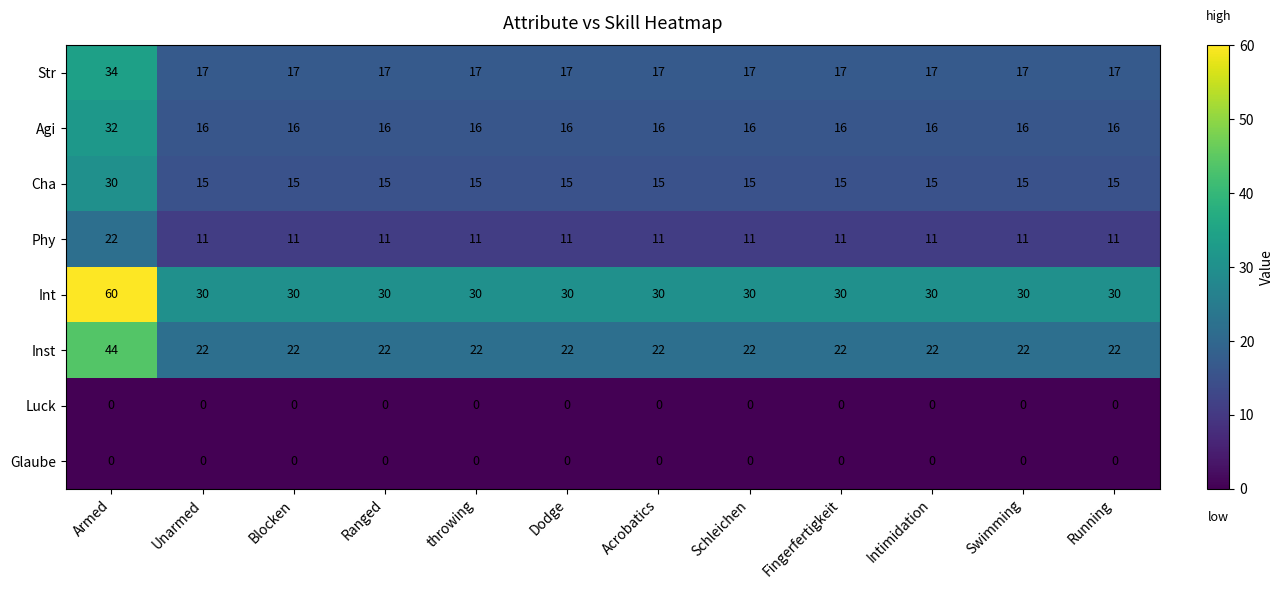

Count the number of categories in the chart.

12